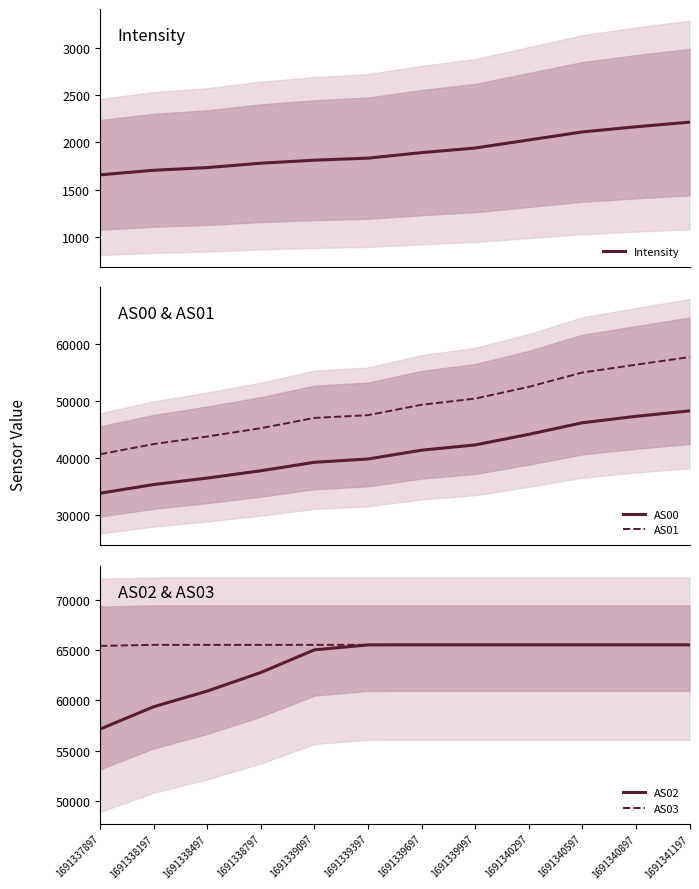

Is it true that Intensity equals 598.4 at 1691338797?

False